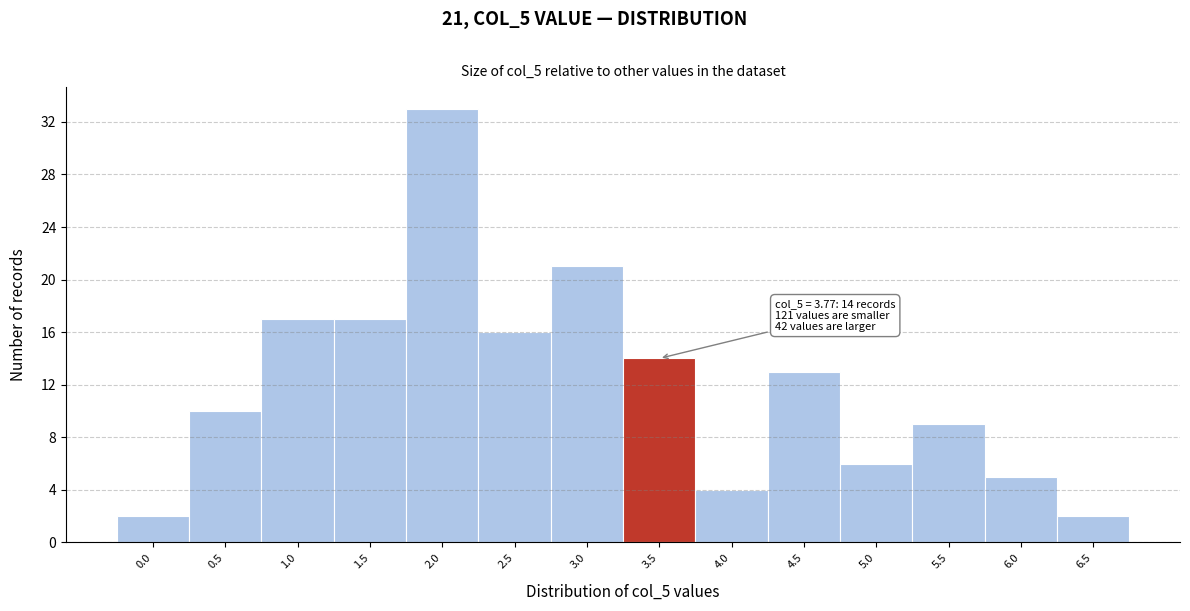

Reading left to right, extract all data points from this chart.

0.0=2	0.5=10	1.0=17	1.5=17	2.0=33	2.5=16	3.0=21	3.5=14	4.0=4	4.5=13	5.0=6	5.5=9	6.0=5	6.5=2